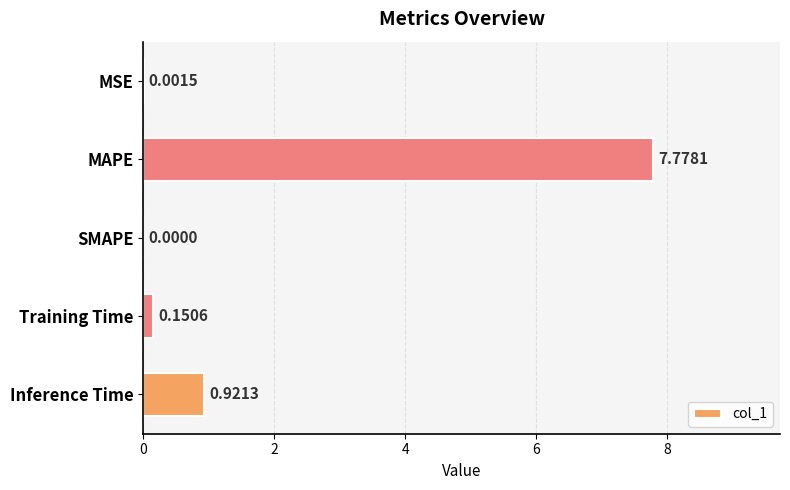

What is the sum of all values?

8.9